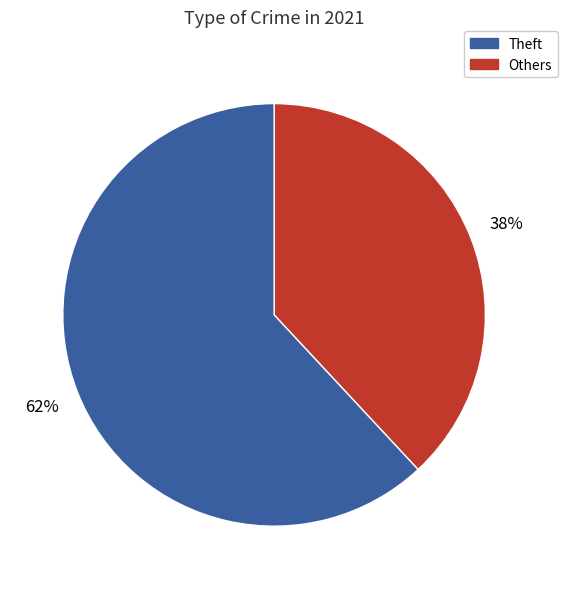

Does any single category account for the majority?

Yes